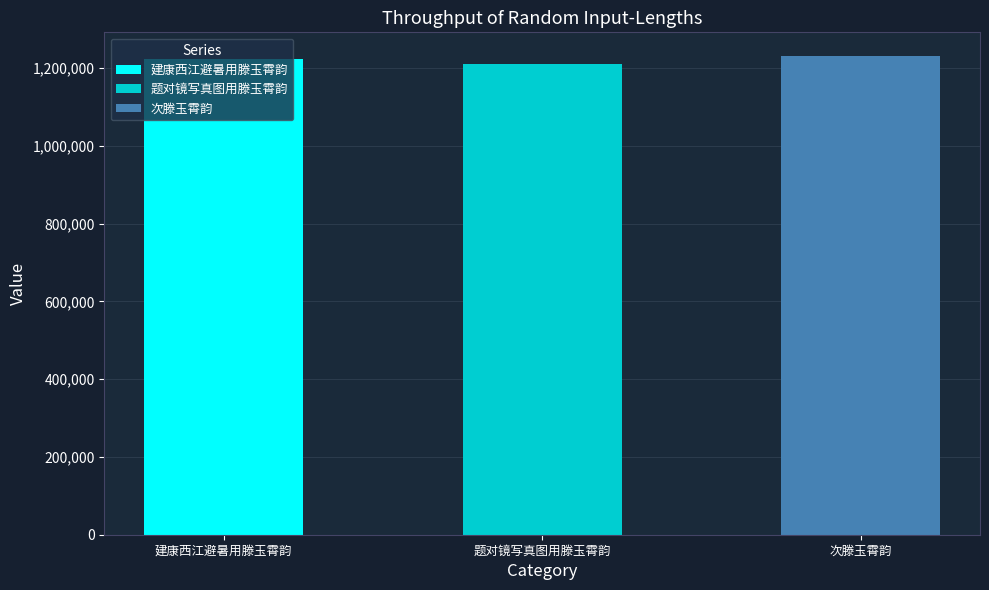

True or false: the data shows 1211282 at 题对镜写真图用滕玉霄韵.

True